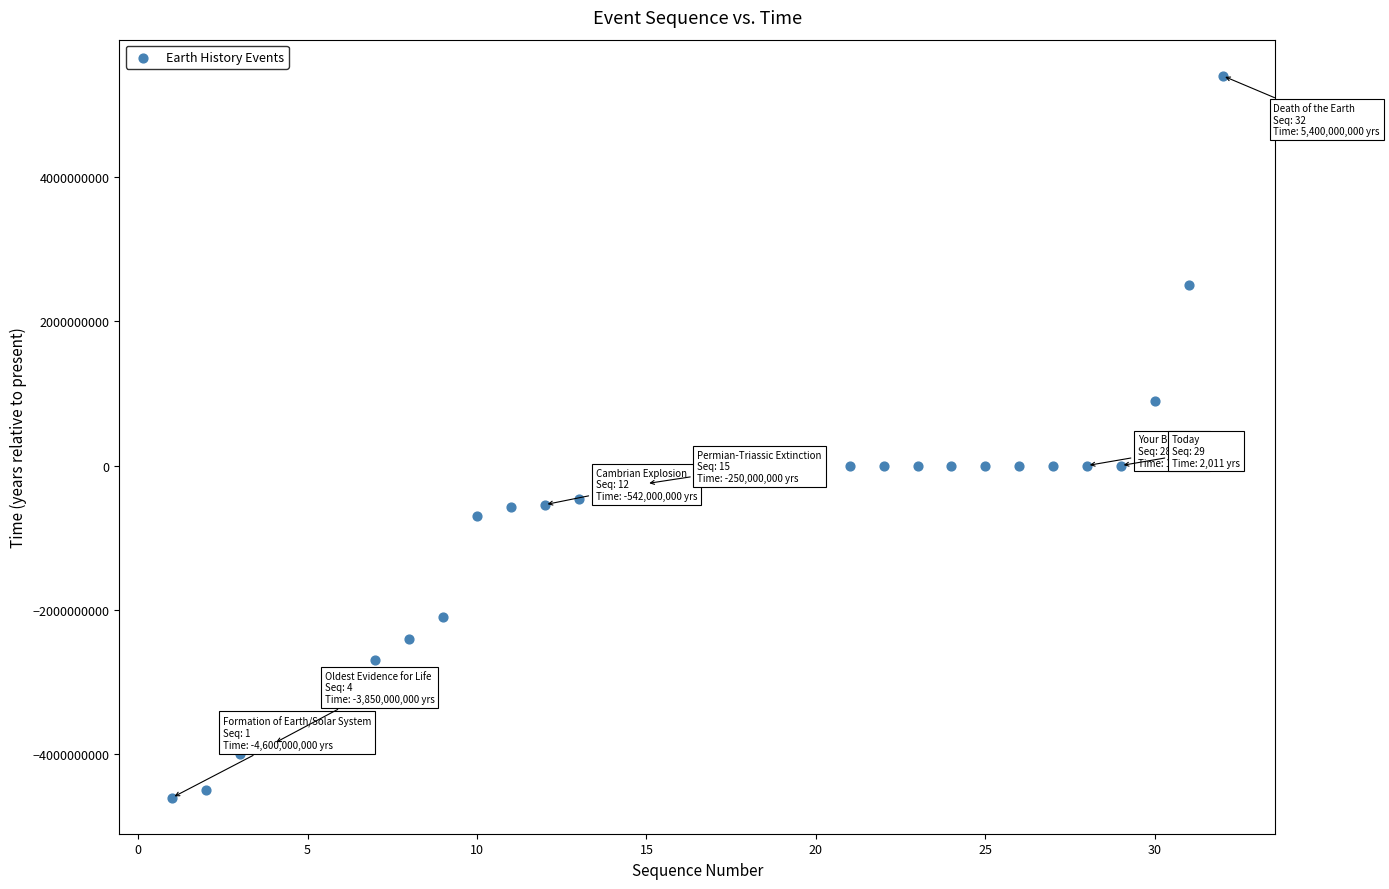

What is the range of X values (max minus min)?

31